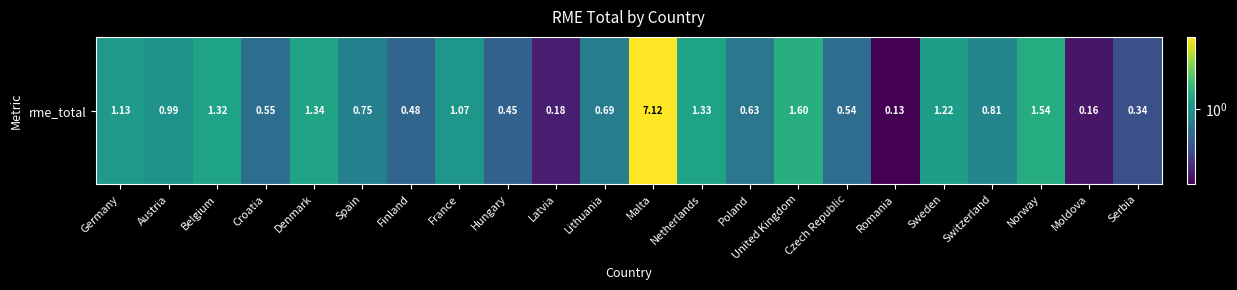

List the labels in order of value, smallest first.

Romania, Moldova, Latvia, Serbia, Hungary, Finland, Czech Republic, Croatia, Poland, Lithuania, Spain, Switzerland, Austria, France, Germany, Sweden, Belgium, Netherlands, Denmark, Norway, United Kingdom, Malta